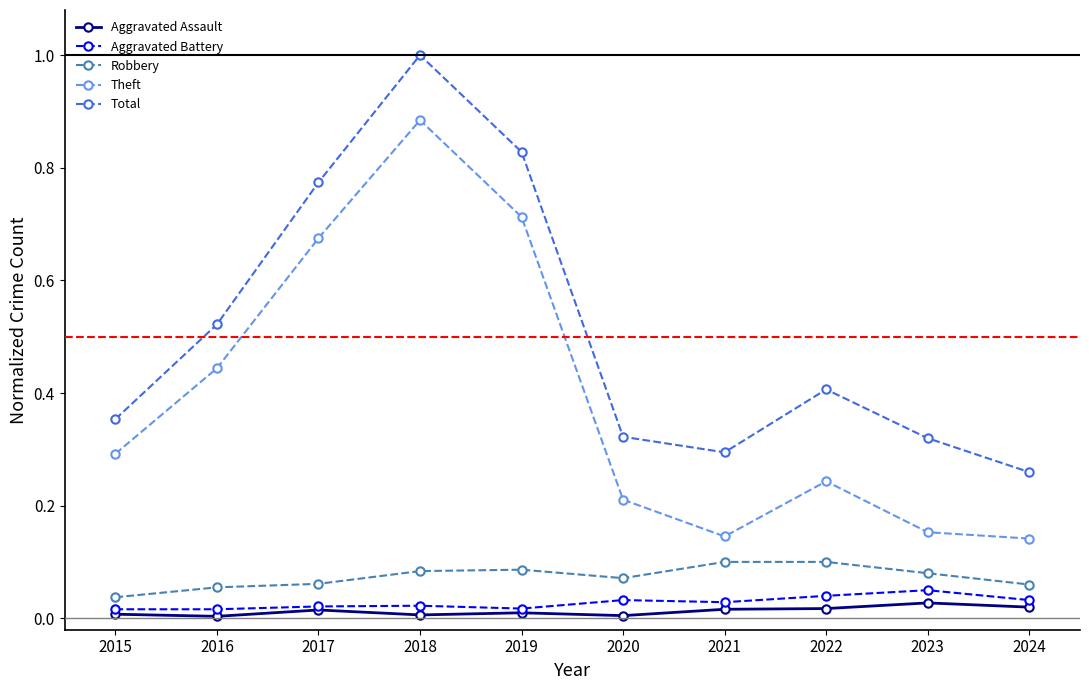

What is the greatest value displayed?

1.0